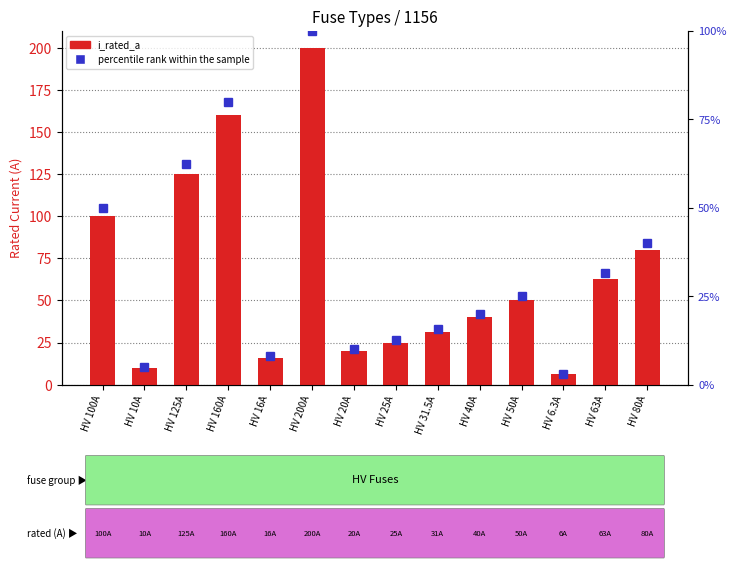

What is the maximum value shown in the chart?

200.0